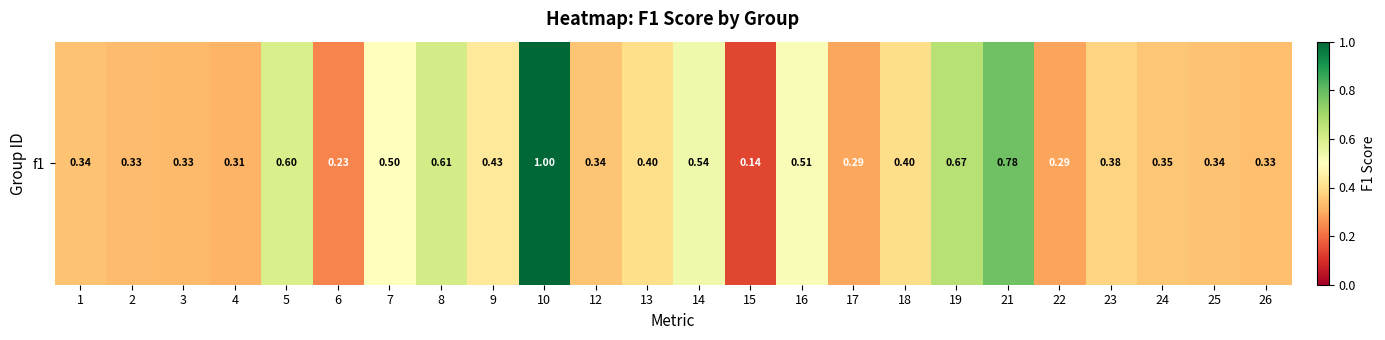

Reading right to left, extract all data points from this chart.

26=0.3	25=0.3	24=0.3	23=0.4	22=0.3	21=0.8	19=0.7	18=0.4	17=0.3	16=0.5	15=0.1	14=0.5	13=0.4	12=0.3	10=1.0	9=0.4	8=0.6	7=0.5	6=0.2	5=0.6	4=0.3	3=0.3	2=0.3	1=0.3